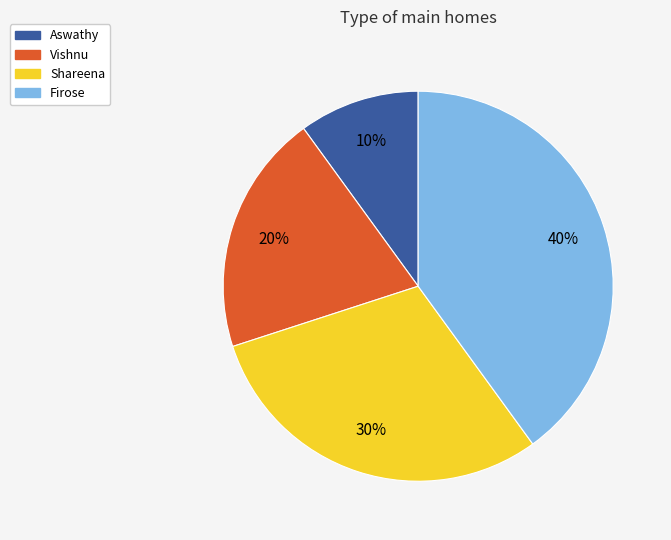

Rank the categories by value from lowest to highest.

Aswathy, Vishnu, Shareena, Firose